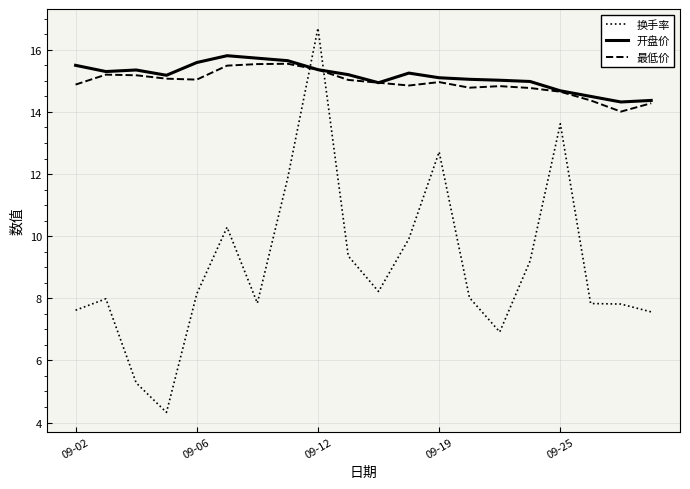

Does the chart display data point markers on the line(s)?

No